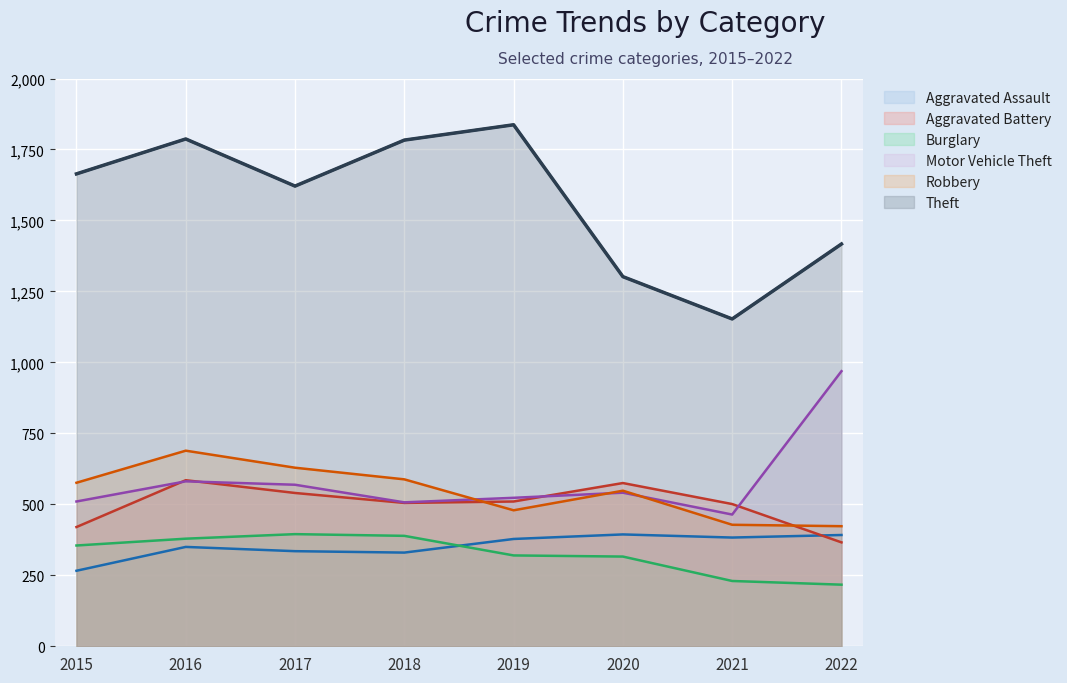

At which category does Aggravated Assault reach its first local valley?

2018